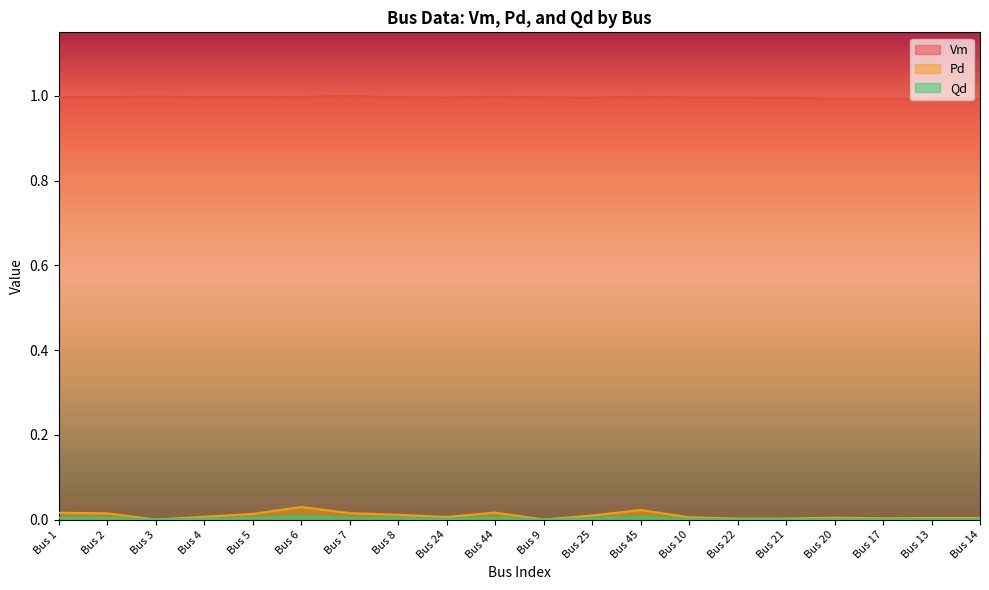

At which category is the sum across all series the highest?

Bus 6